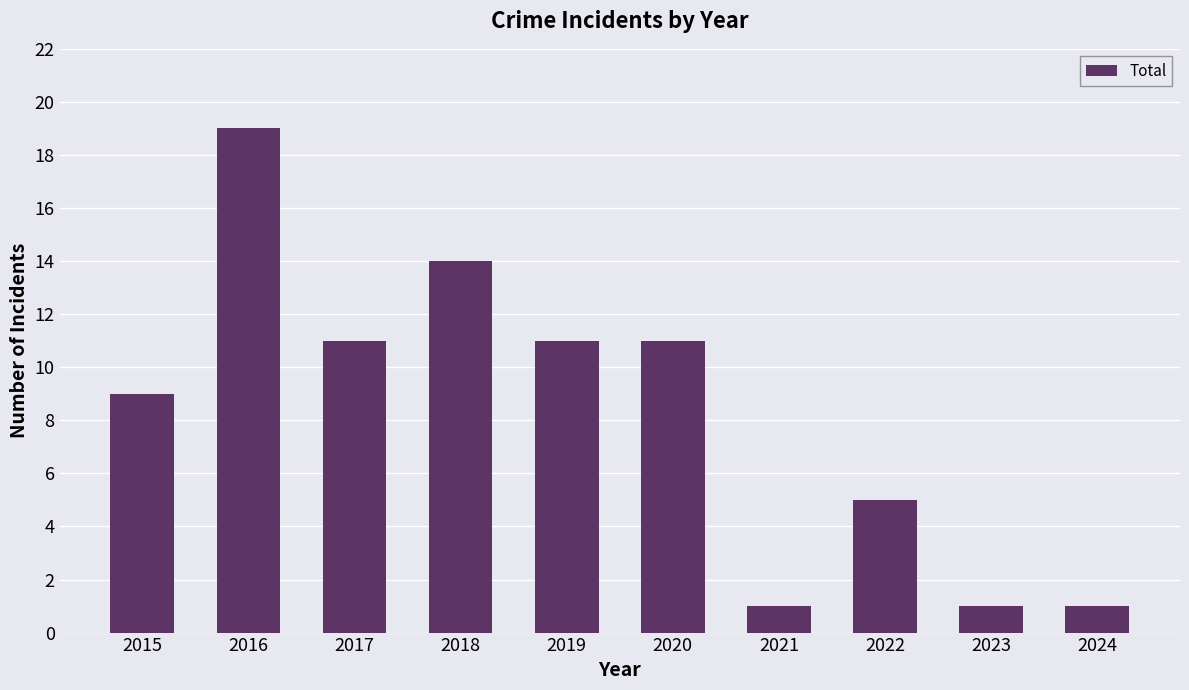

What is the ratio of the value at 2018 to the value at 2016?

0.7